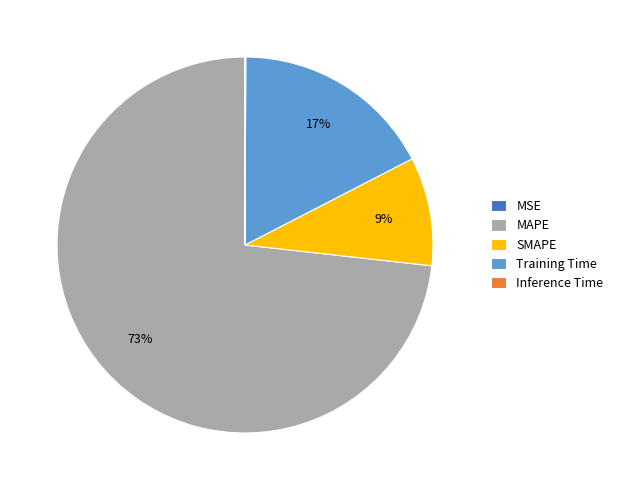

Does SMAPE account for over 50% of the chart?

No